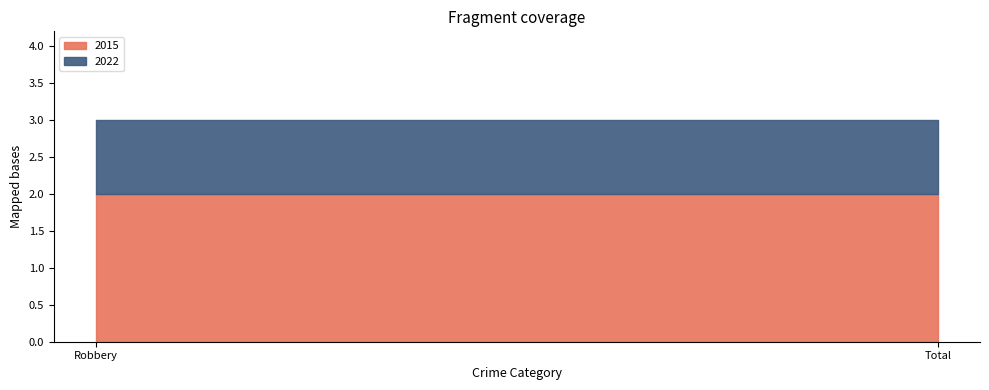

What is the label of the 2nd point from the right?

Robbery